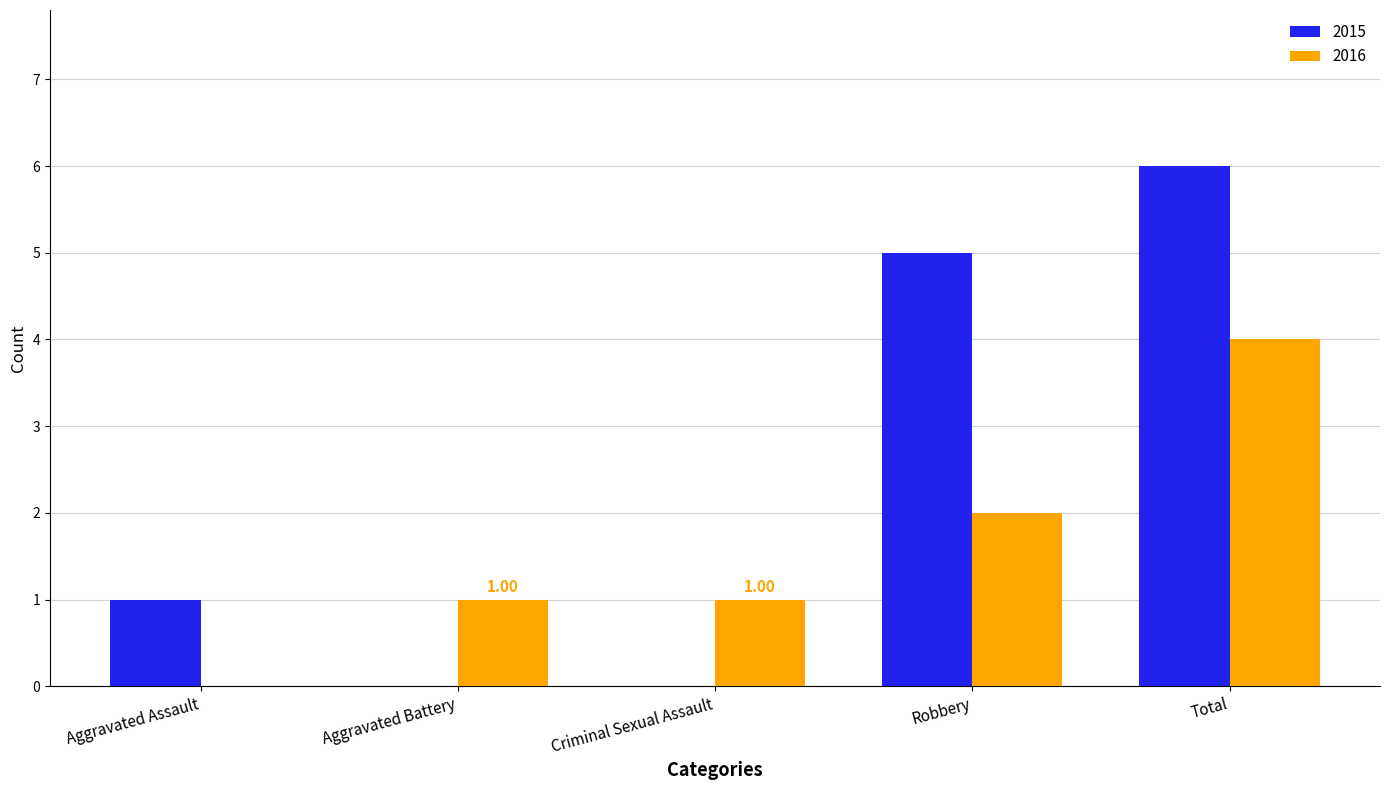

At which category is the sum across all series the highest?

Total